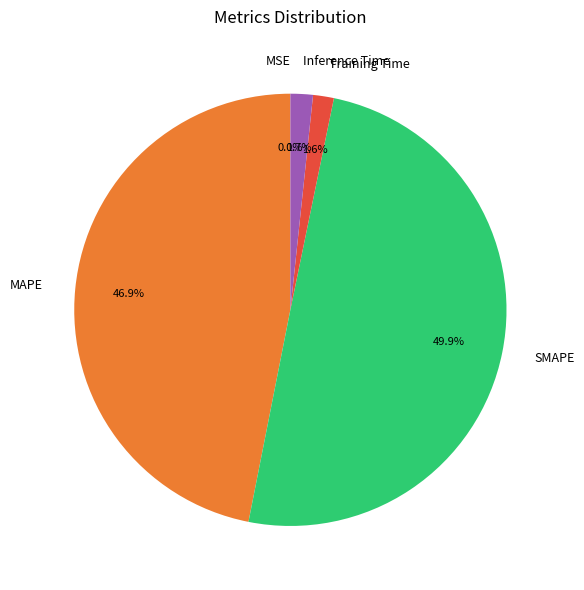

Is the sum of SMAPE and Training Time greater than half?

Yes